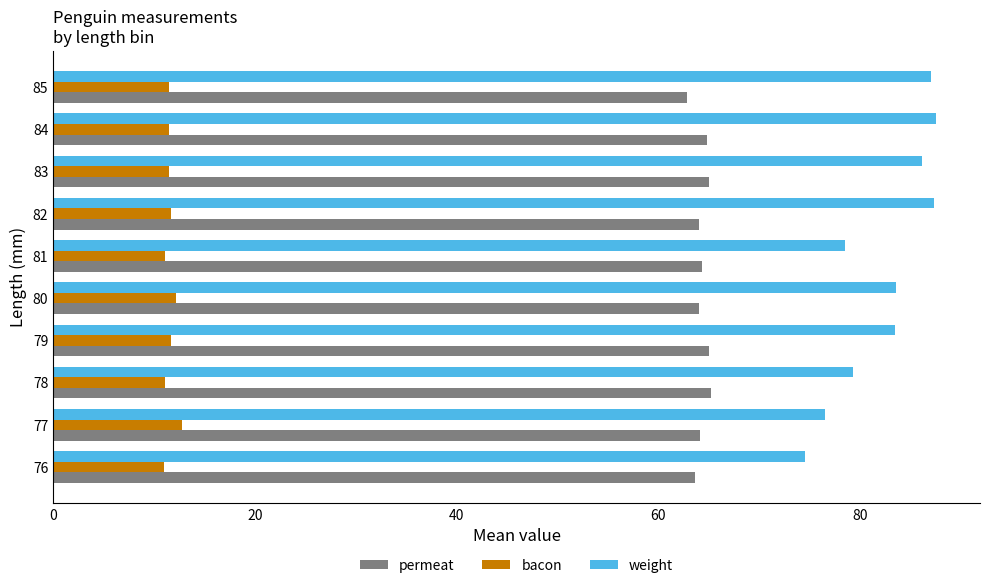

Which series has the widest spread of values?

weight